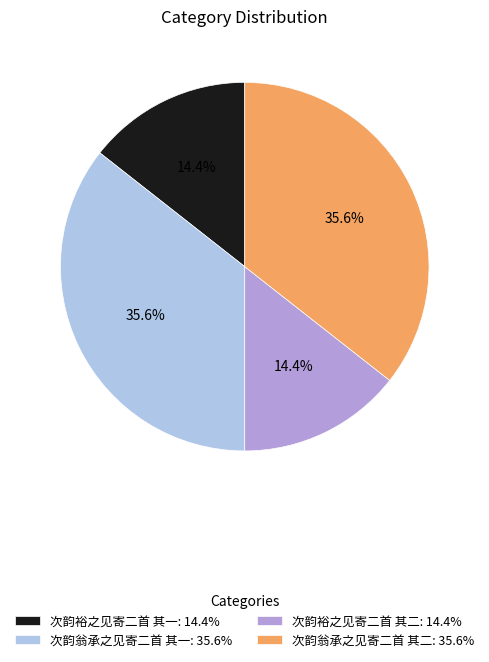

What percentage is the 次韵翁承之见寄二首 其一 slice, to the nearest percent?

36%